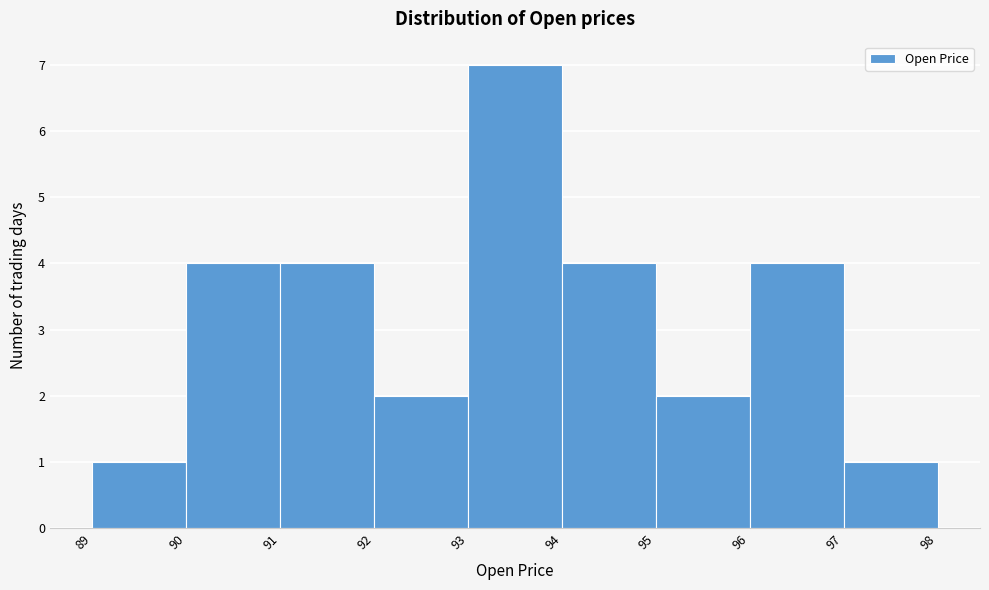

What is the height of the bar covering 94 to 95 on the x-axis? The values are not printed on the chart, so give them approximately, as read against the axis.

4